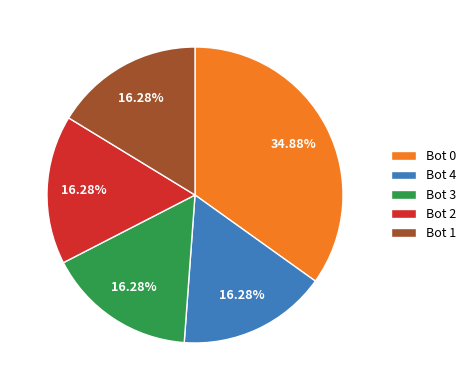

Is the sum of Bot 2 and Bot 0 greater than half?

Yes